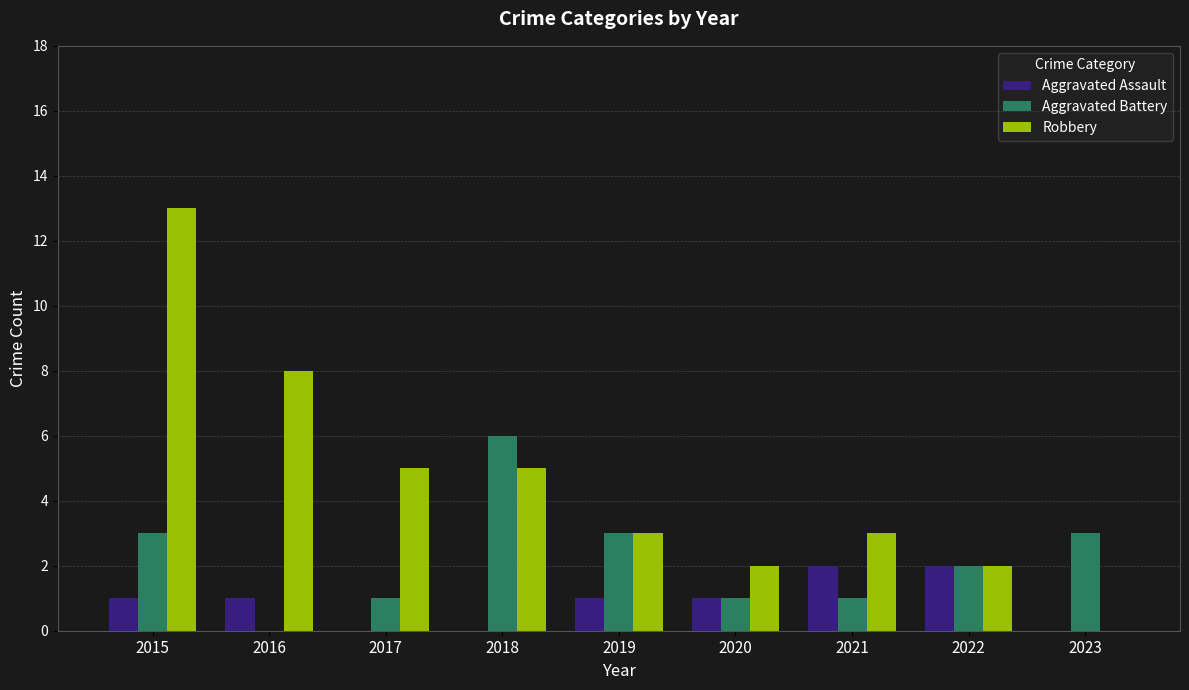

What is the sum of all Aggravated Assault values?

8